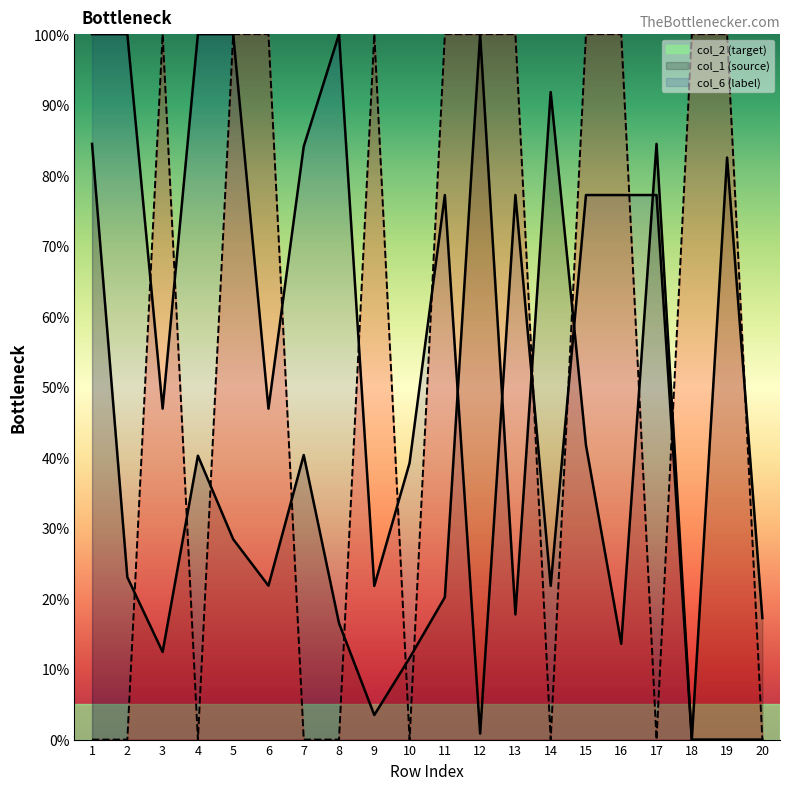

After their last crossing, which series has the higher values: col_2 (target) or col_6 (label)?

col_2 (target)